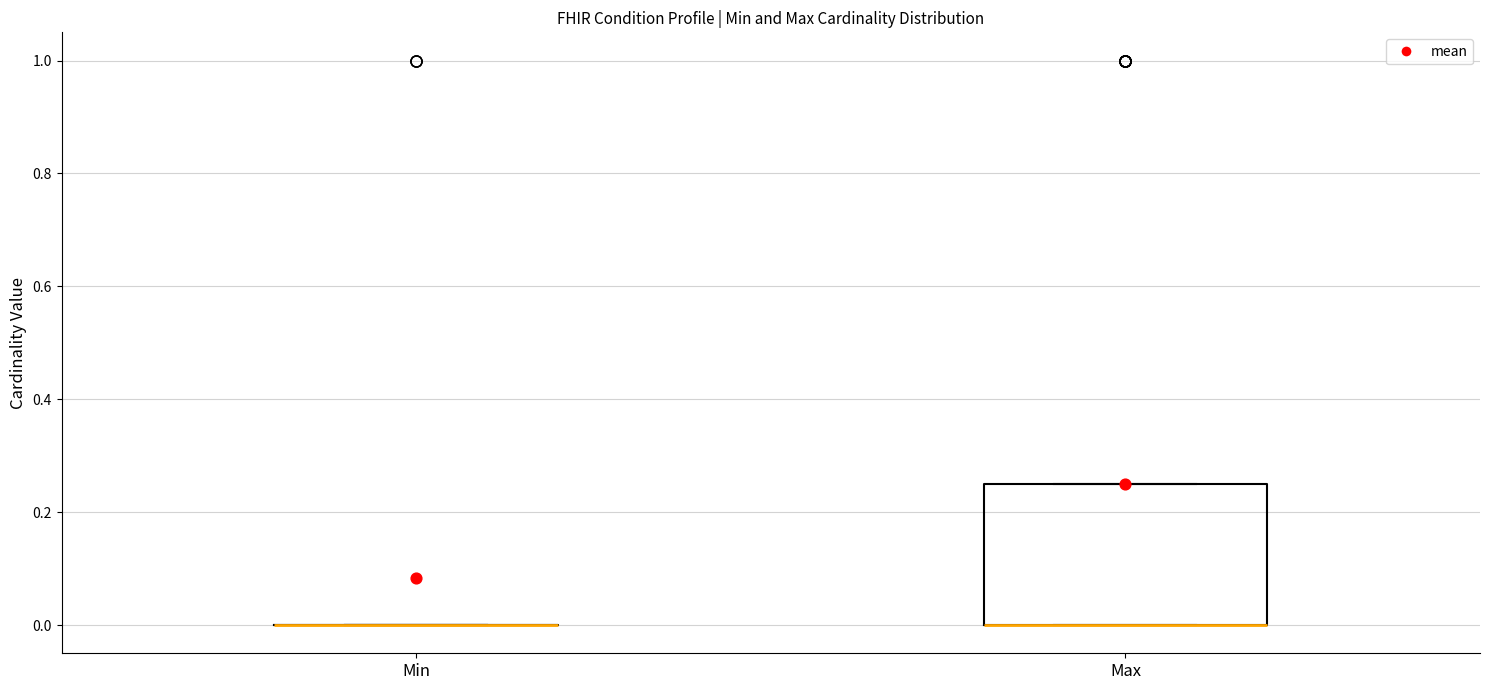

Where is the upper edge of the box for Max on the y-axis? The values are not printed on the chart, so give them approximately, as read against the axis.

0.26